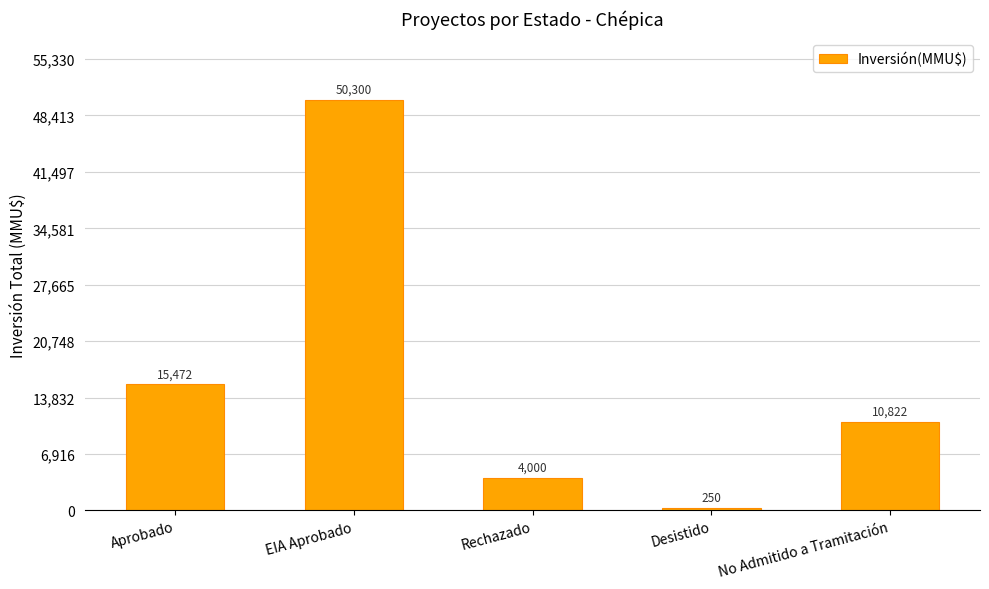

What is the sum of the values at Aprobado and EIA Aprobado?

65772